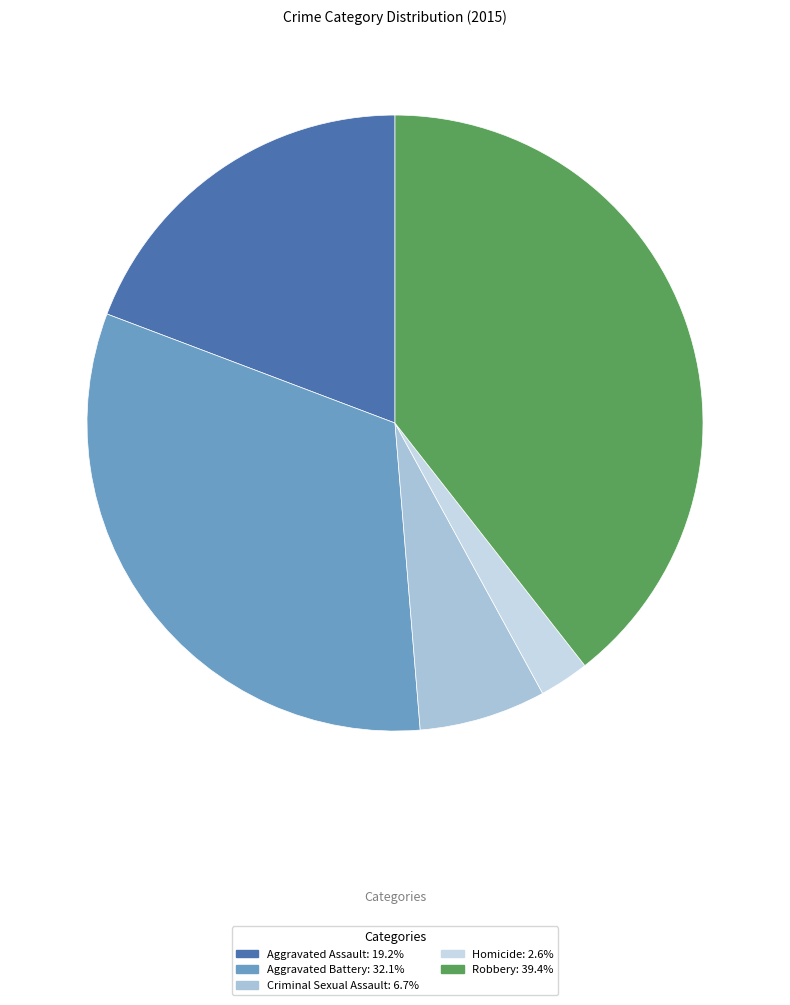

Count the number of slices in the pie.

5